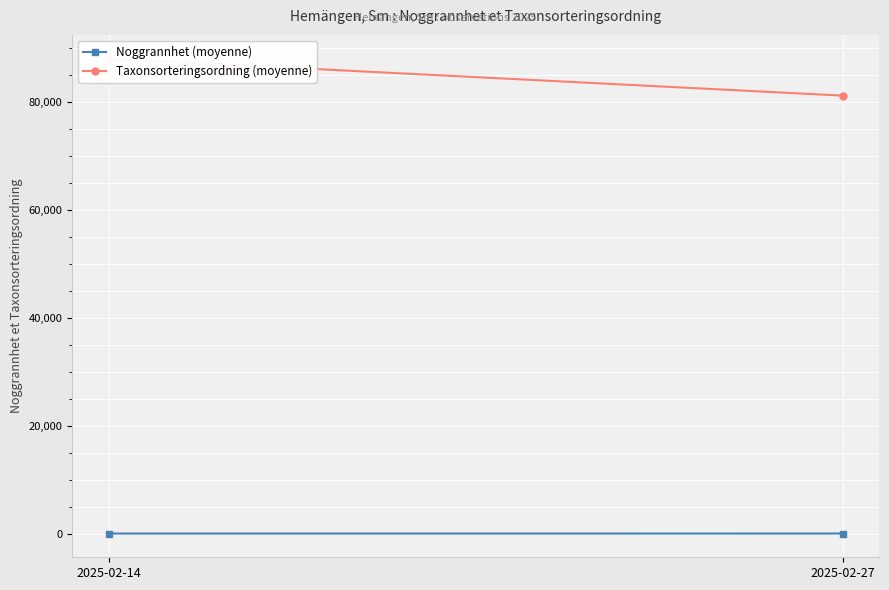

At which category is the sum across all series the highest?

2025-02-14